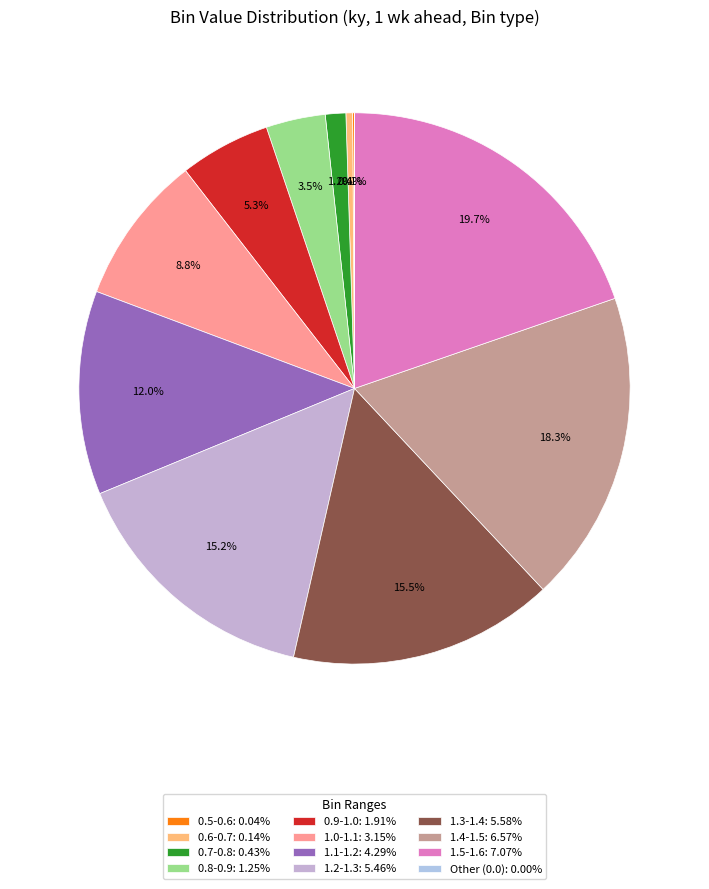

Rank the categories by value from lowest to highest.

0.0-0.1, 0.5-0.6, 0.6-0.7, 0.7-0.8, 0.8-0.9, 0.9-1.0, 1.0-1.1, 1.1-1.2, 1.2-1.3, 1.3-1.4, 1.4-1.5, 1.5-1.6